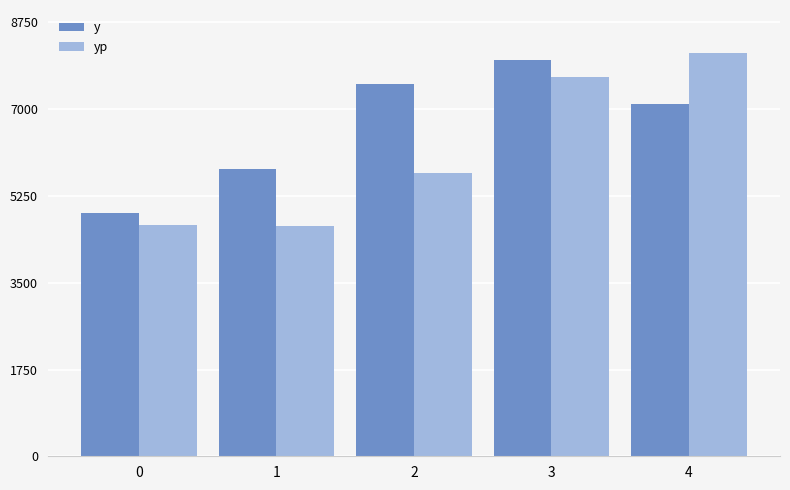

Read the y value at 1.

5800.0